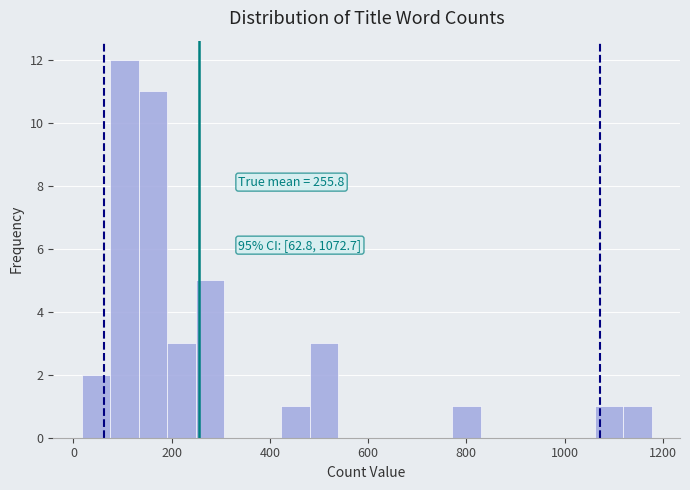

Around what value on the x-axis is the tallest bar? Give the approximate position of its centre, as read against the axis.

100